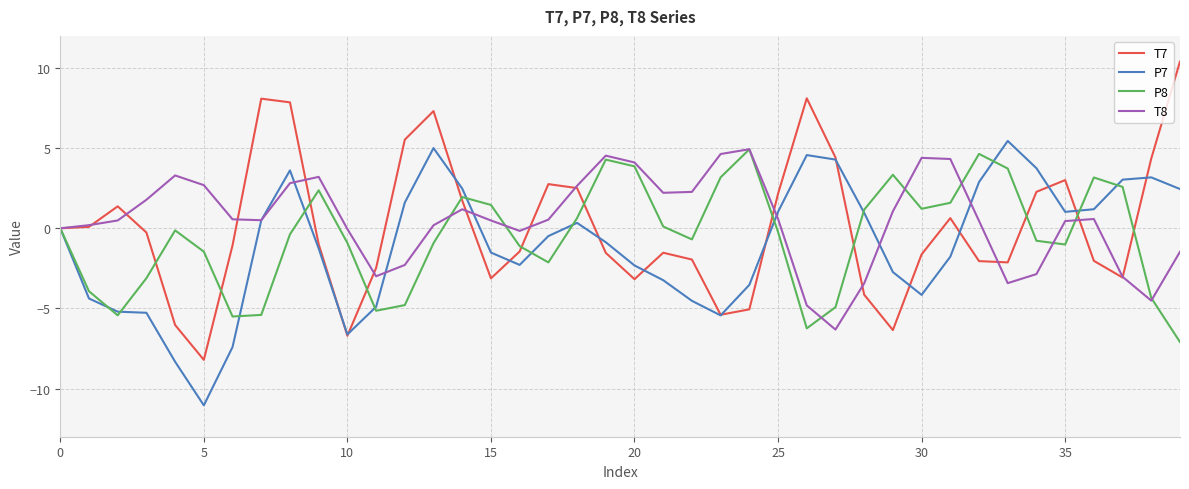

What is the highest value of the P7 series?

5.4